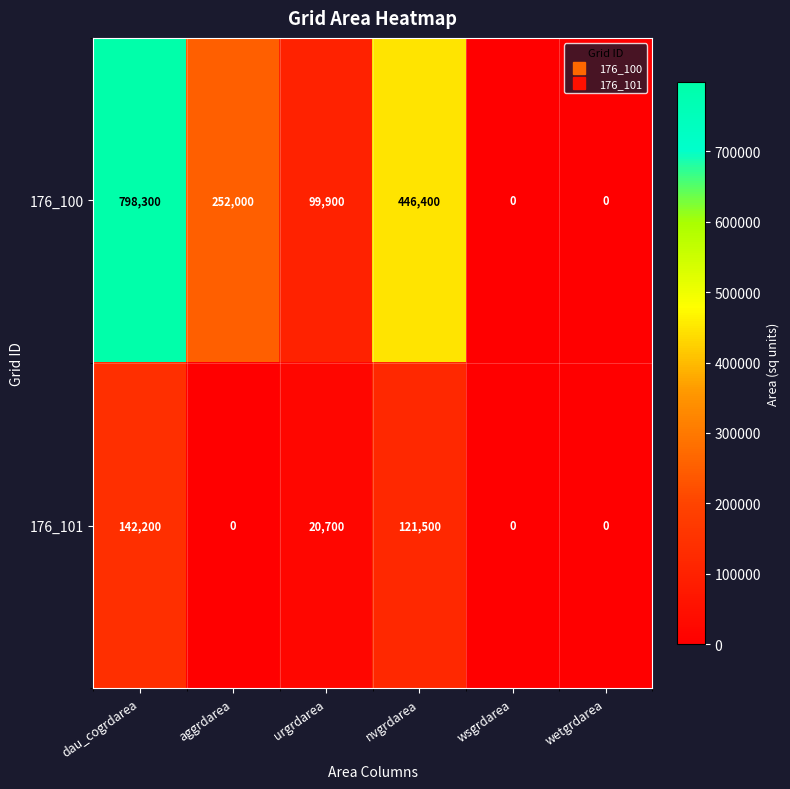

Count the 176_100 values in the range 0 to 446400.

5